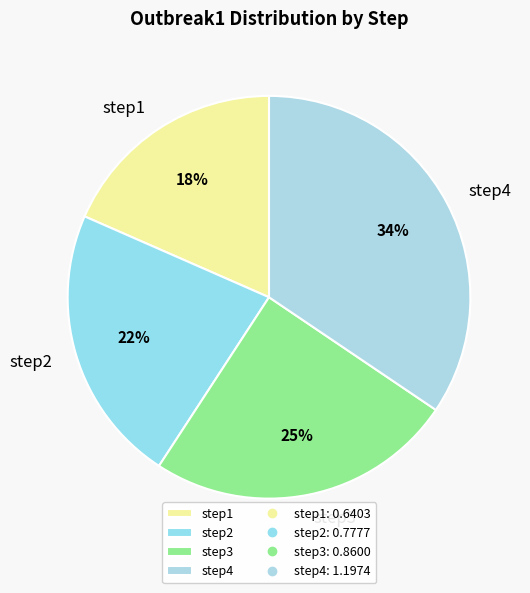

Is it true that step3 is 33% of the pie?

False